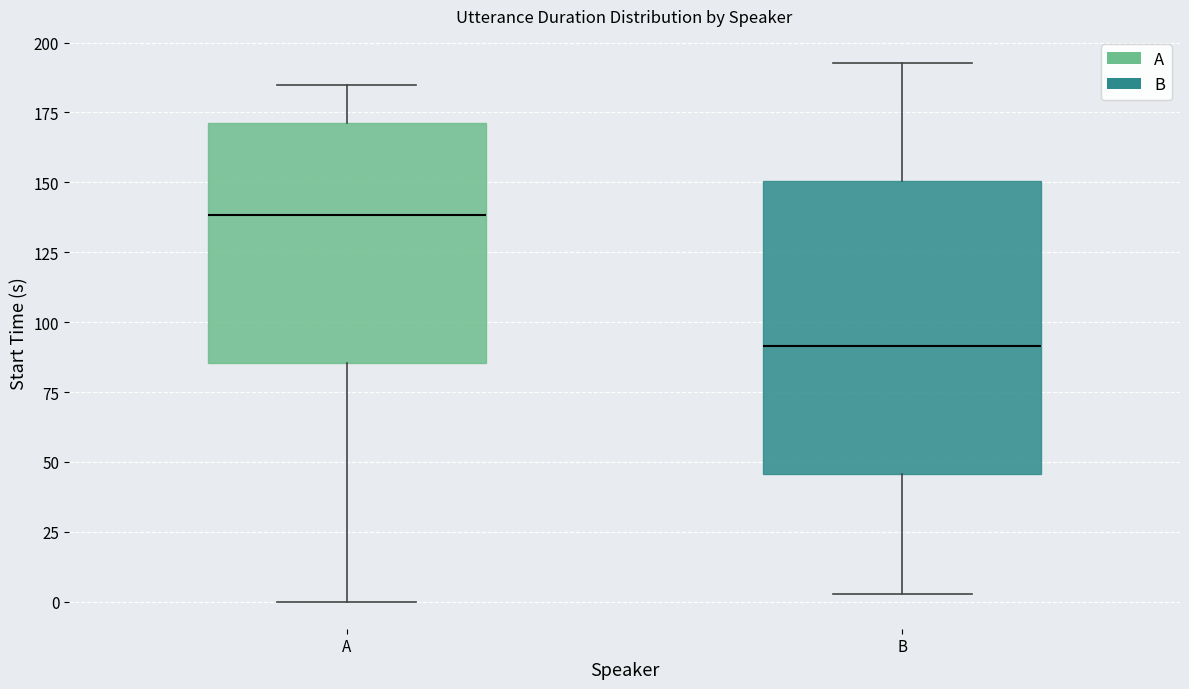

Reading left to right, read every box against the y-axis: the position of its median line, the range the box covers, and the ends of its whiskers. The values are not printed on the chart, so give them approximately, as read against the axis.

A: median 140, box 85 to 170, whiskers 0 to 185
B: median 90, box 45 to 150, whiskers 5 to 195